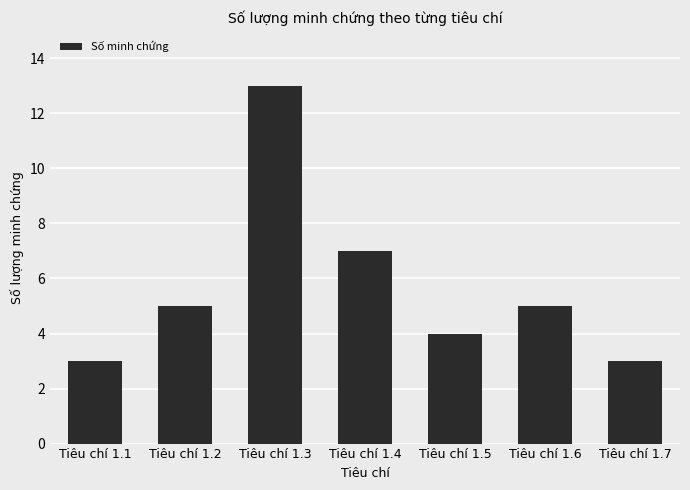

Does the chart contain any negative values?

No